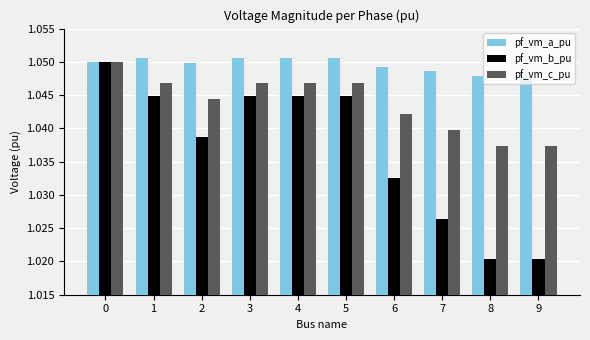

The value of pf_vm_b_pu at 8 is 1.7. True or false?

False